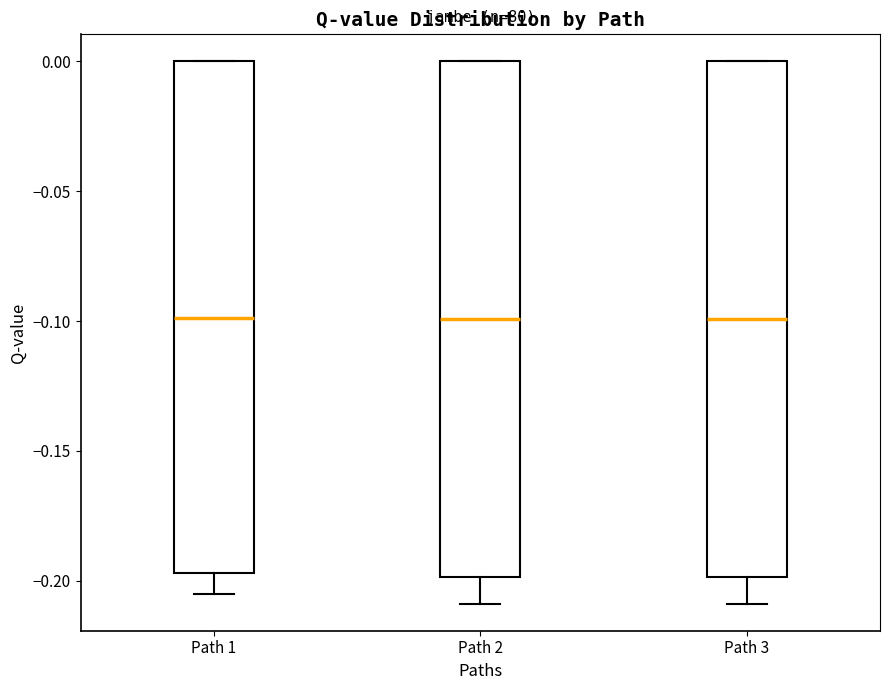

Where is the lower edge of the box for Path 1 on the y-axis? The values are not printed on the chart, so give them approximately, as read against the axis.

-0.195